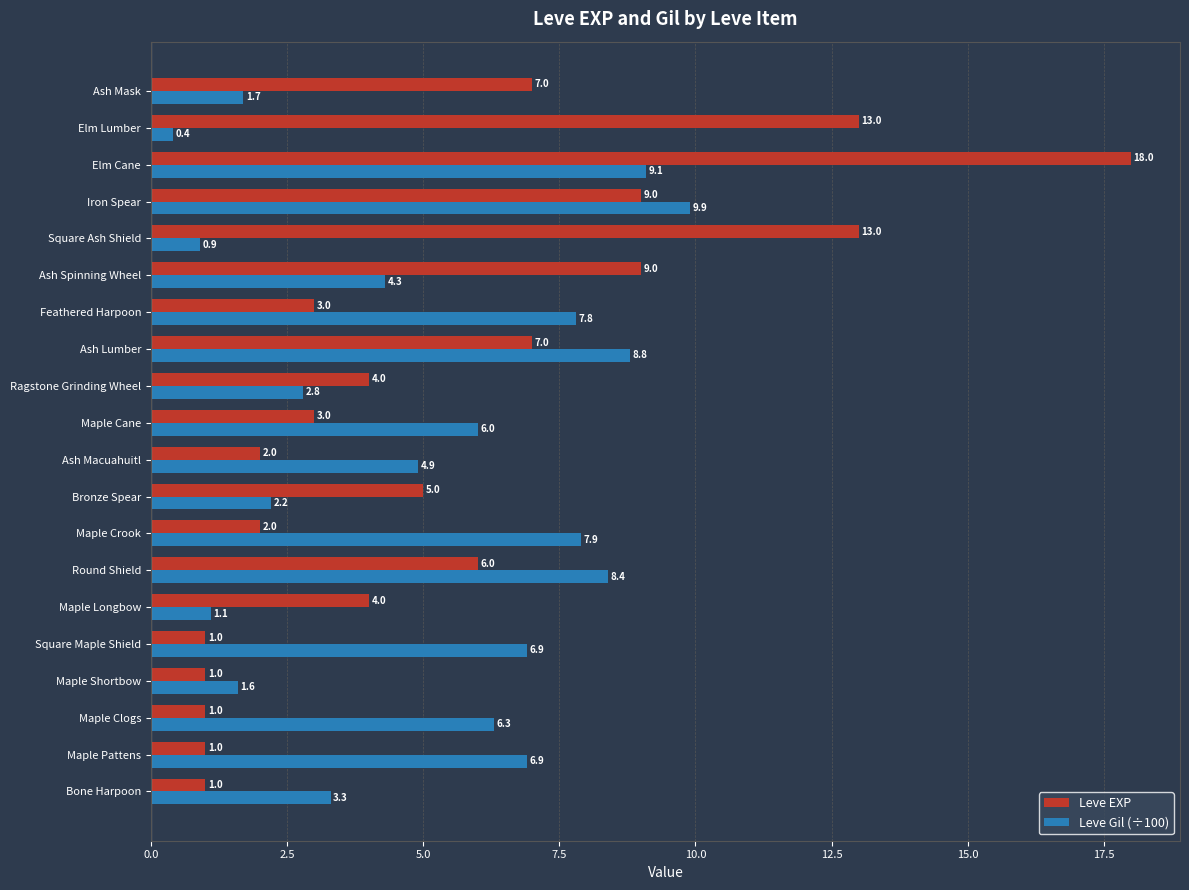

What is the total value across all series at Maple Cane?

9.0